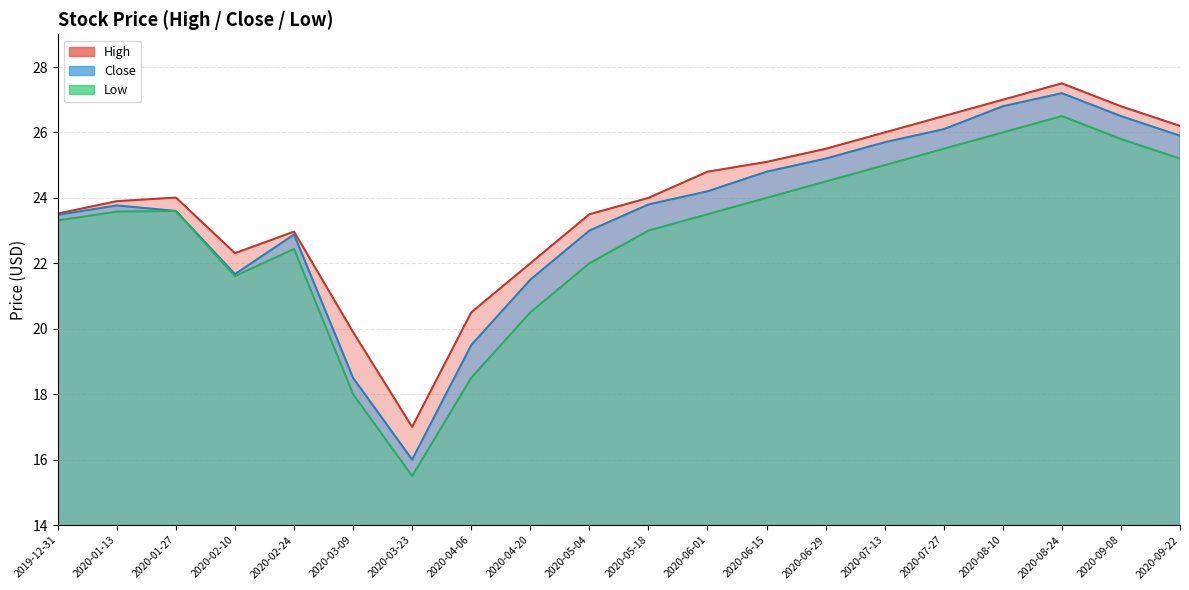

What value does the Close series have at 2020-08-10?

26.8